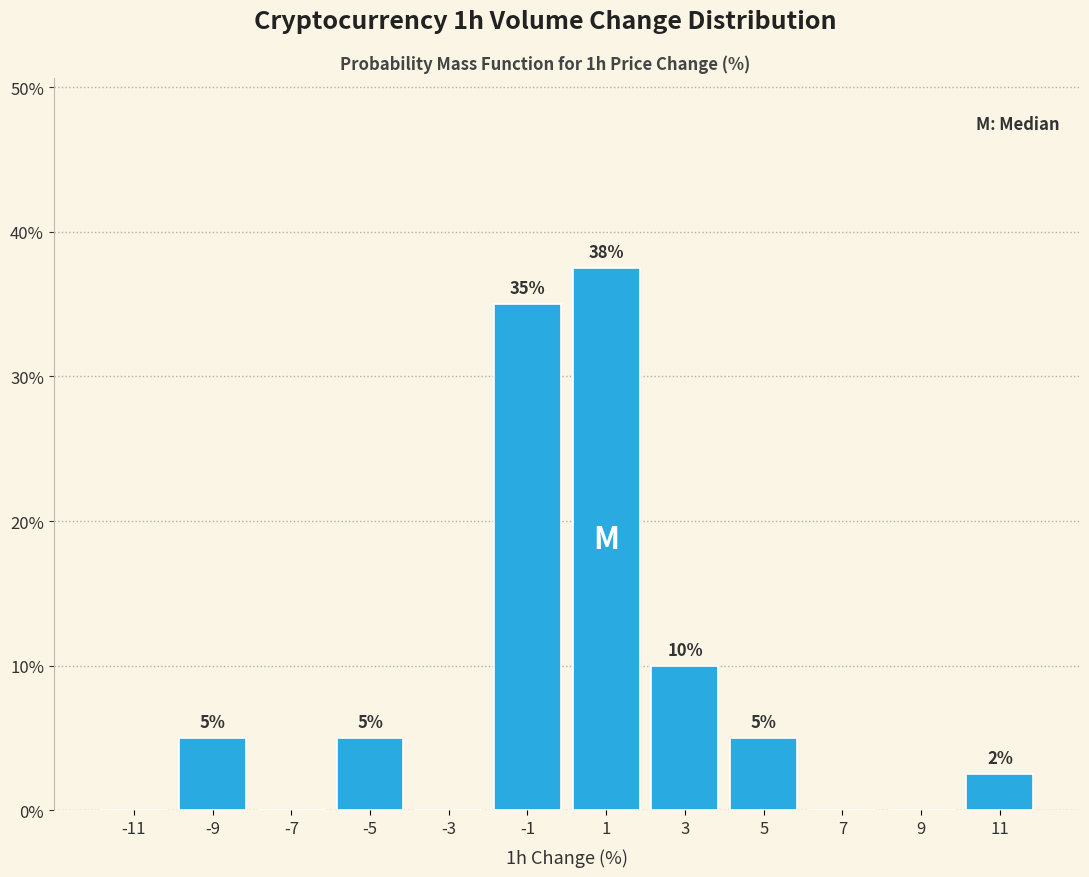

Over which range of the x-axis is the bar tallest?

0 to 2